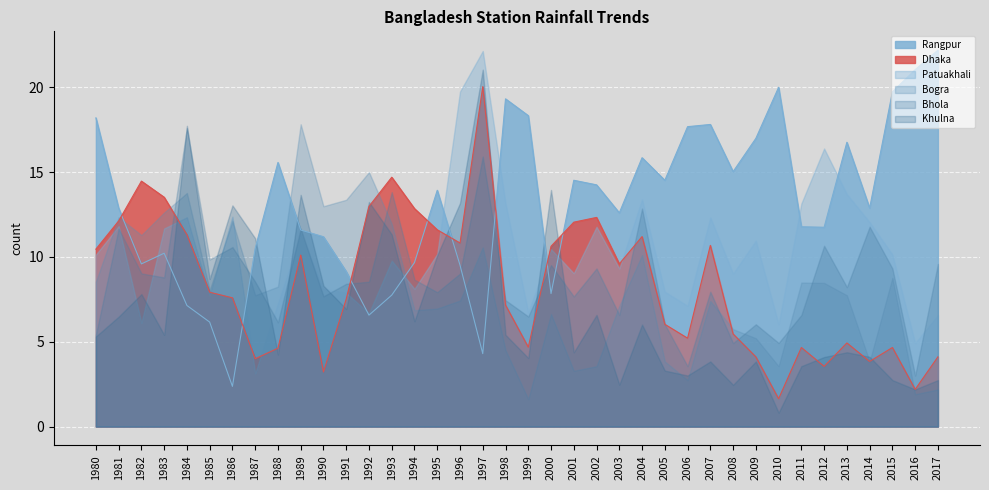

Reading left to right, transcribe all the data shown in this chart.

Dhaka: 10.5	12.1	14.5	13.5	11.3	7.9	7.6	4.0	4.6	10.1	3.2	7.5	13.0	14.7	12.8	11.6	10.8	20.0	7.2	4.7	10.6	12.1	12.3	9.6	11.2	6.0	5.2	10.7	5.5	4.1	1.6	4.7	3.5	4.9	3.8	4.7	2.2	4.1
Patuakhali: 10.1	11.8	6.1	11.7	12.3	7.7	12.4	3.1	7.3	11.3	8.1	7.9	6.7	9.8	8.1	10.2	19.8	22.1	13.2	6.7	10.5	9.0	11.8	9.3	13.4	8.0	7.1	12.3	9.0	11.0	6.0	13.2	16.4	13.7	12.1	10.1	4.9	6.6
Rangpur: 18.2	12.9	9.6	10.2	7.1	6.2	2.4	10.5	15.6	11.6	11.2	9.1	6.6	7.8	9.7	13.9	9.5	4.3	19.3	18.3	7.8	14.5	14.2	12.6	15.8	14.5	17.7	17.8	15.0	17.0	20.0	11.8	11.8	16.8	12.9	19.7	21.0	22.2
Bogra: 8.5	12.3	11.3	12.6	13.8	8.0	12.1	7.7	8.2	17.8	13.0	13.4	15.0	11.9	6.9	7.0	7.4	10.6	4.5	1.6	6.6	3.3	3.6	7.1	10.1	3.8	2.7	7.4	5.7	5.2	3.6	8.5	8.5	7.7	3.8	8.8	1.9	2.2
Bhola: 5.4	11.7	9.0	8.8	17.6	9.8	10.6	8.5	6.2	11.7	7.7	8.4	8.5	13.8	8.7	7.9	9.0	15.9	7.5	6.5	9.5	7.7	9.3	6.6	12.8	6.0	3.6	8.0	4.9	6.0	4.9	6.6	10.7	8.2	11.8	9.3	3.0	9.6
Khulna: 5.3	6.5	7.8	5.4	17.7	8.7	13.0	11.1	4.2	13.7	8.3	6.9	13.2	11.3	6.2	10.1	13.2	21.0	5.4	4.0	13.9	4.4	6.6	2.5	6.0	3.3	3.0	3.8	2.5	3.8	0.8	3.6	4.1	4.4	4.1	2.7	2.2	2.7